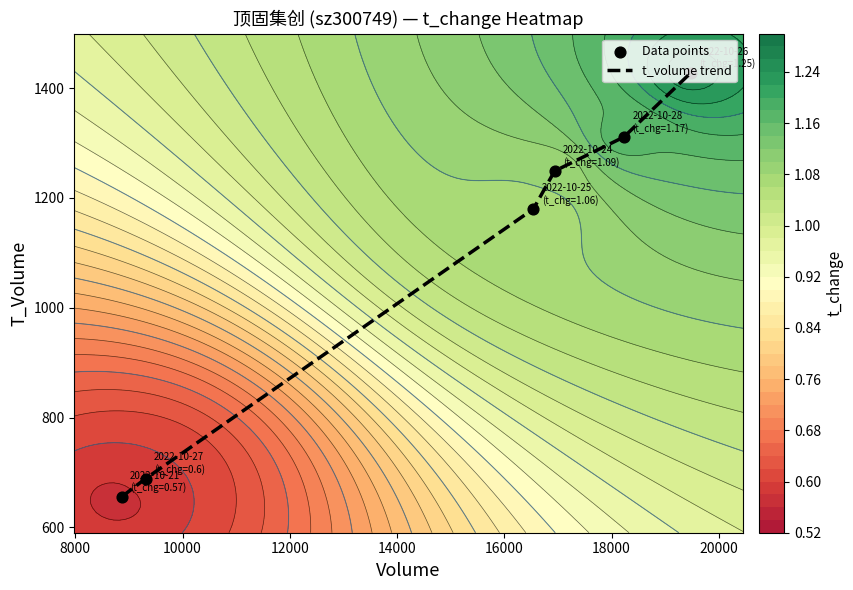

What is the greatest value displayed?

1428